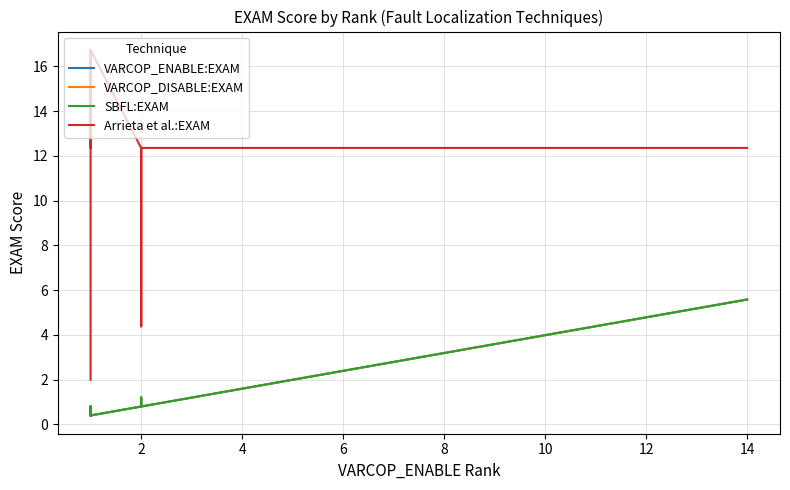

What is the difference between the maximum and minimum values in the VARCOP_ENABLE:EXAM series?

5.2